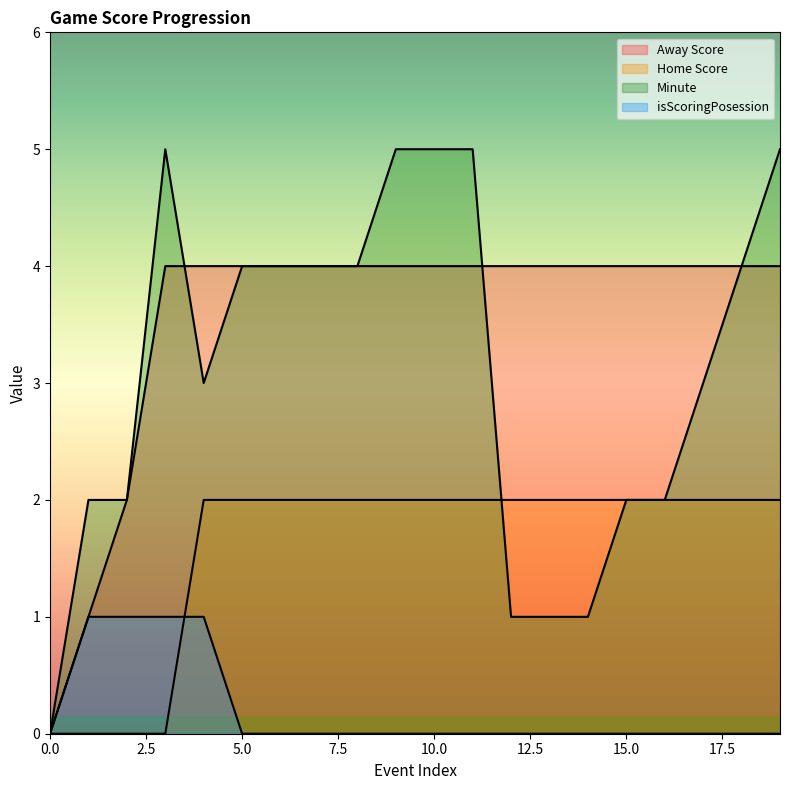

True or false: Home Score has more than 0 points higher than both neighbors.

False